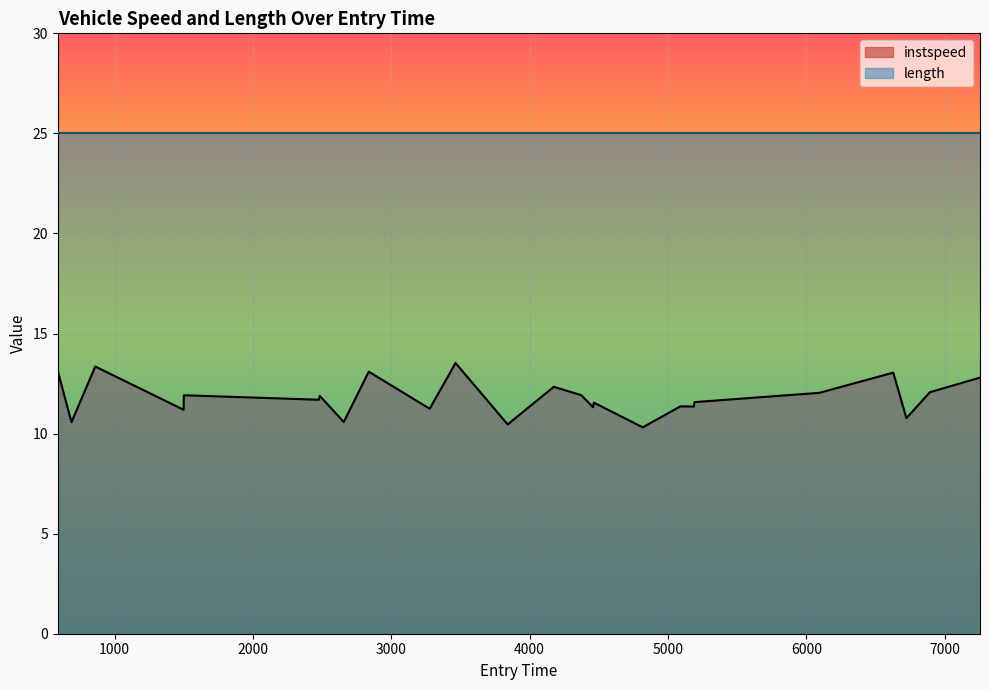

How many interior local valleys (lower than both neighbors) does the data have?

10